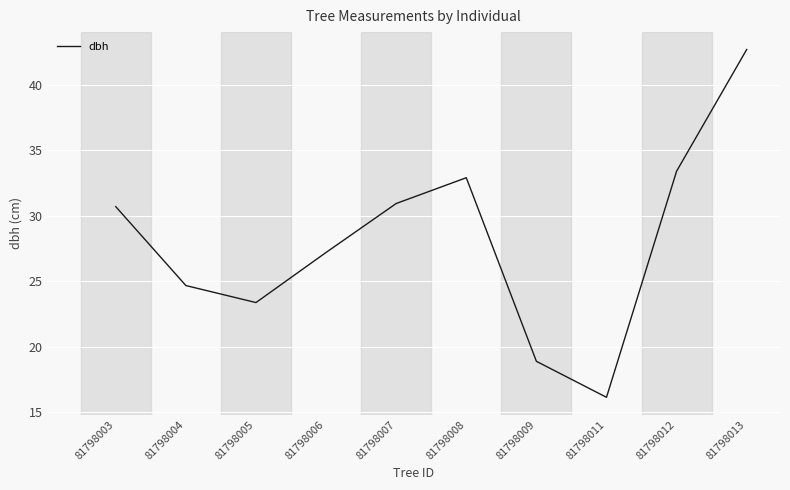

Reading right to left, transcribe all the data shown in this chart.

42.7	33.4	16.1	18.9	32.9	30.9	27.2	23.4	24.7	30.7